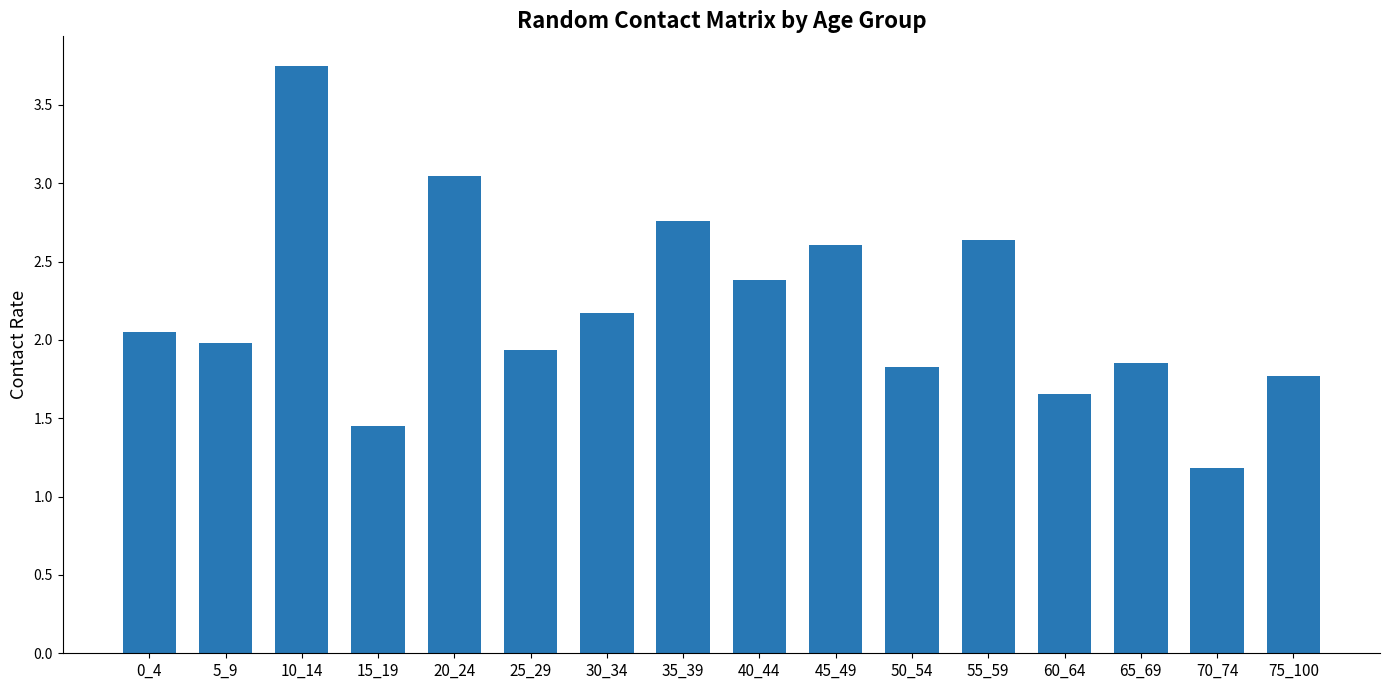

What is the change in value from 30_34 to 70_74?

-1.0